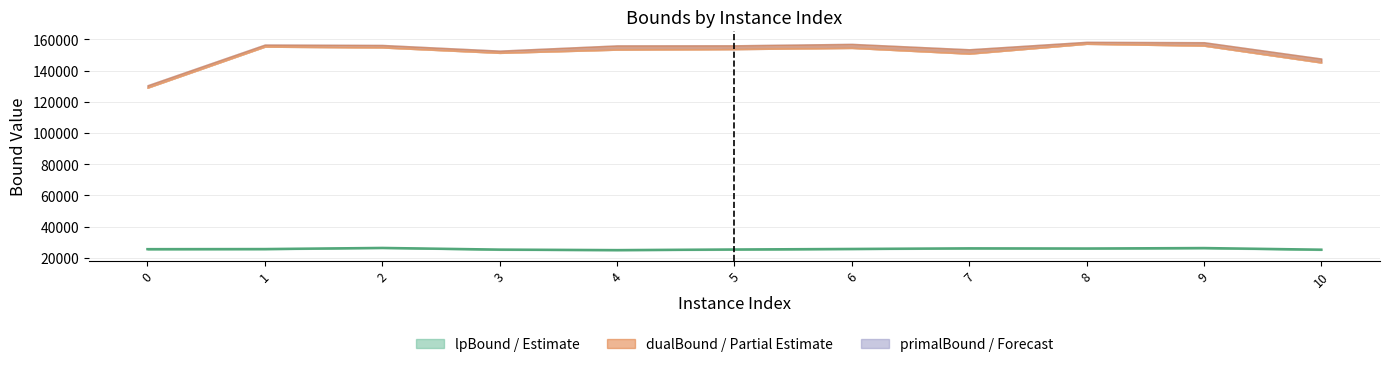

At which label does the data first exceed 25565?

1